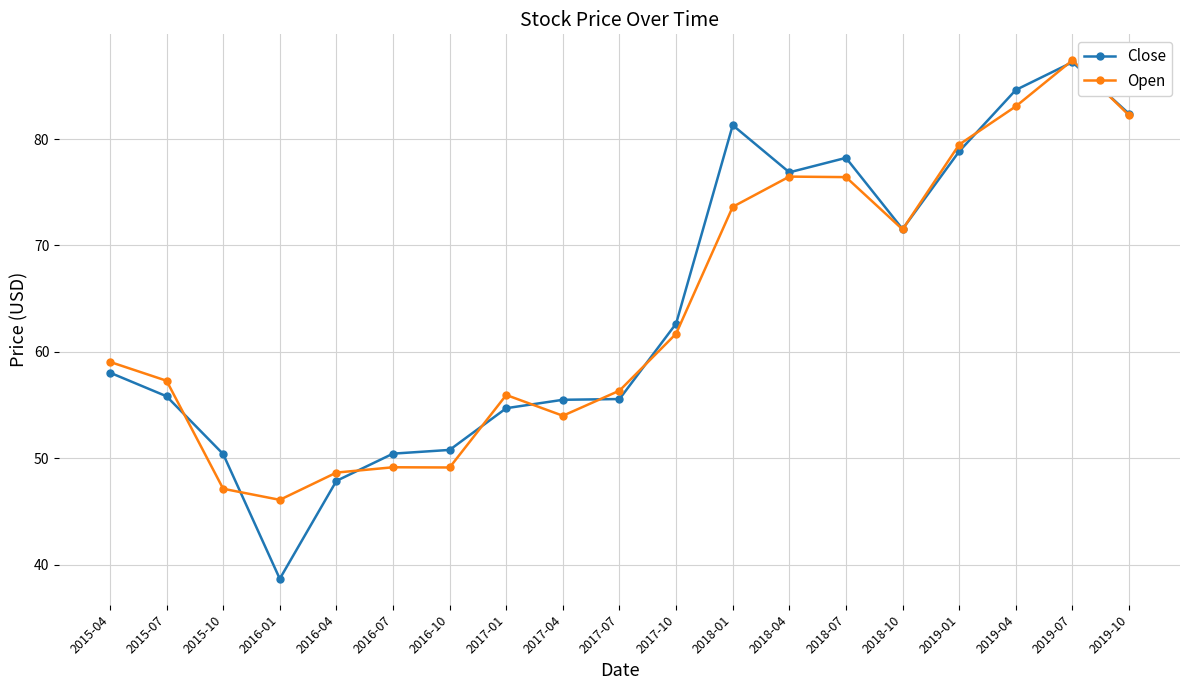

The value of Open at 2015-10 is 71.4. True or false?

False